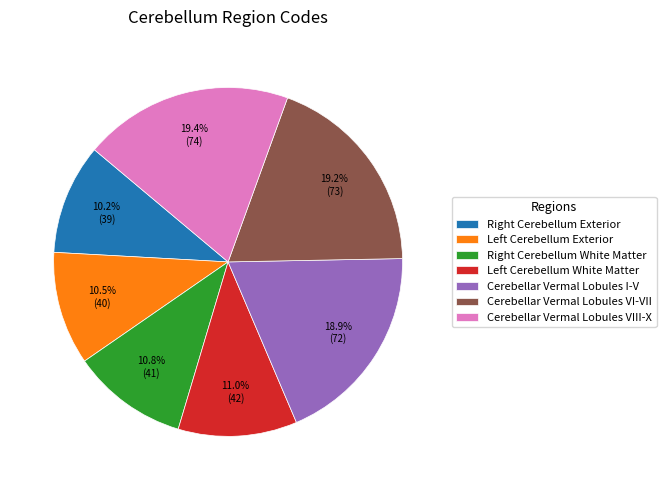

Is it true that Cerebellar Vermal Lobules I-V is 19% of the pie?

True